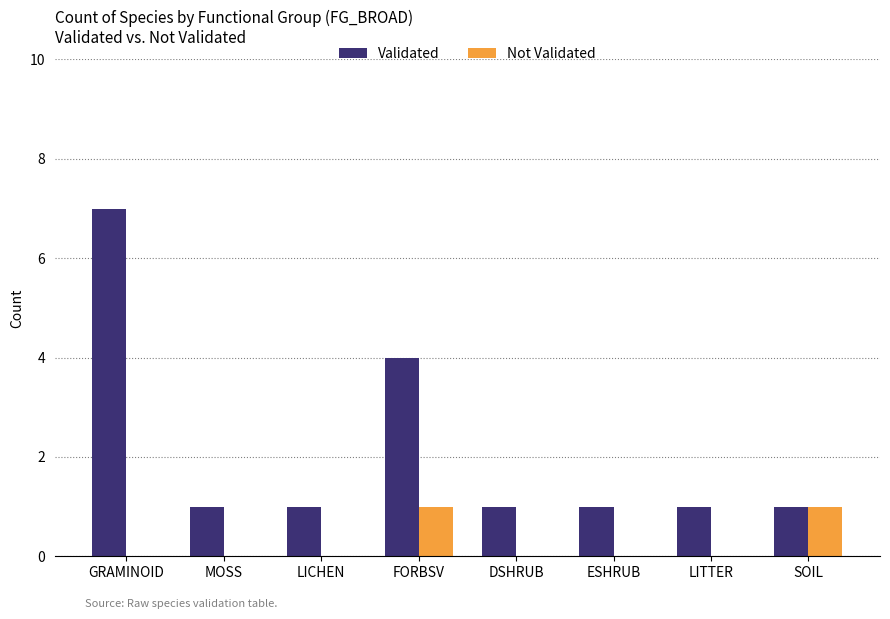

What value does the Validated series have at GRAMINOID?

7